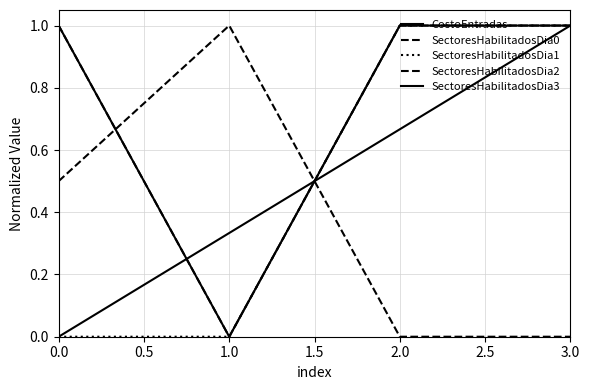

The SectoresHabilitadosDia0 series shows 0.5 at 0.0. True or false?

False